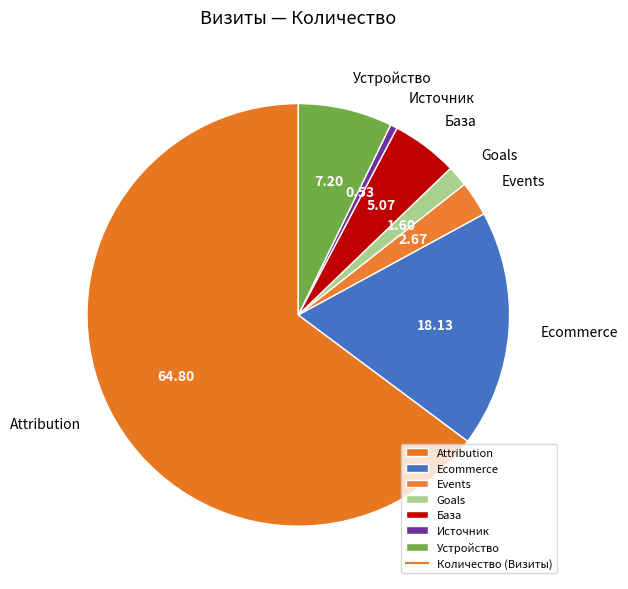

Combined, do Ecommerce and База account for over 50%?

No